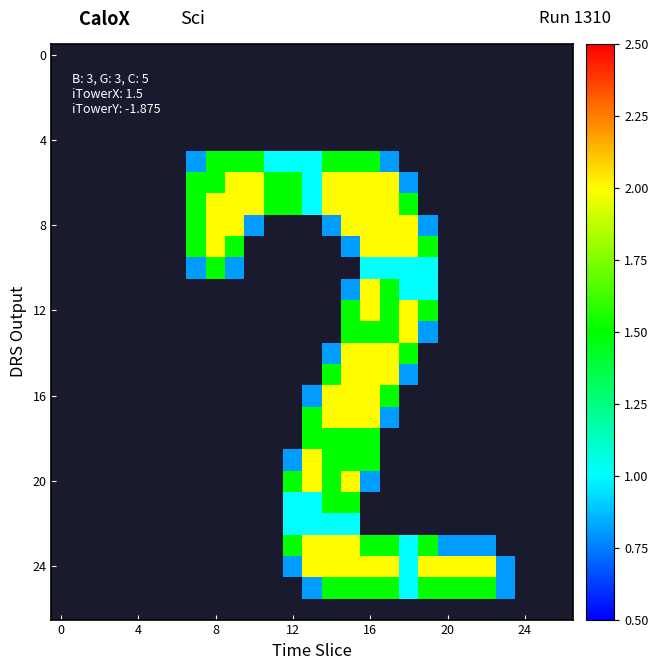

Which has a higher value, 16 or 21?

21